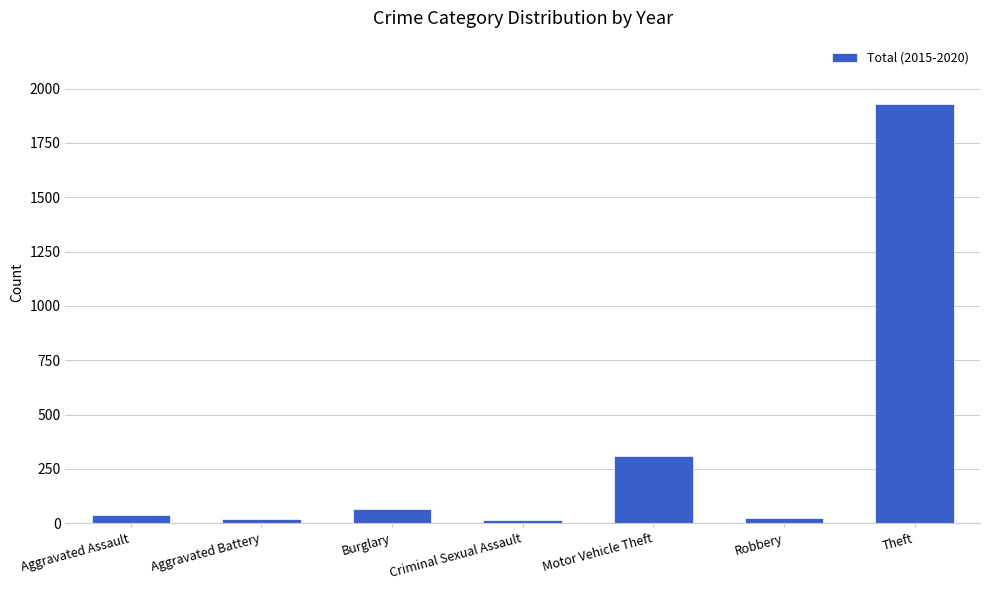

What is the value of the 1st bar from the left?

40